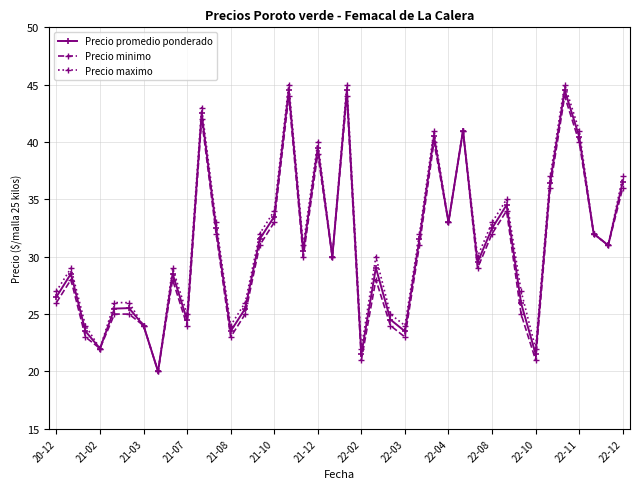

What is the difference between the second highest and minimum values in the Precio minimo series?

24.0